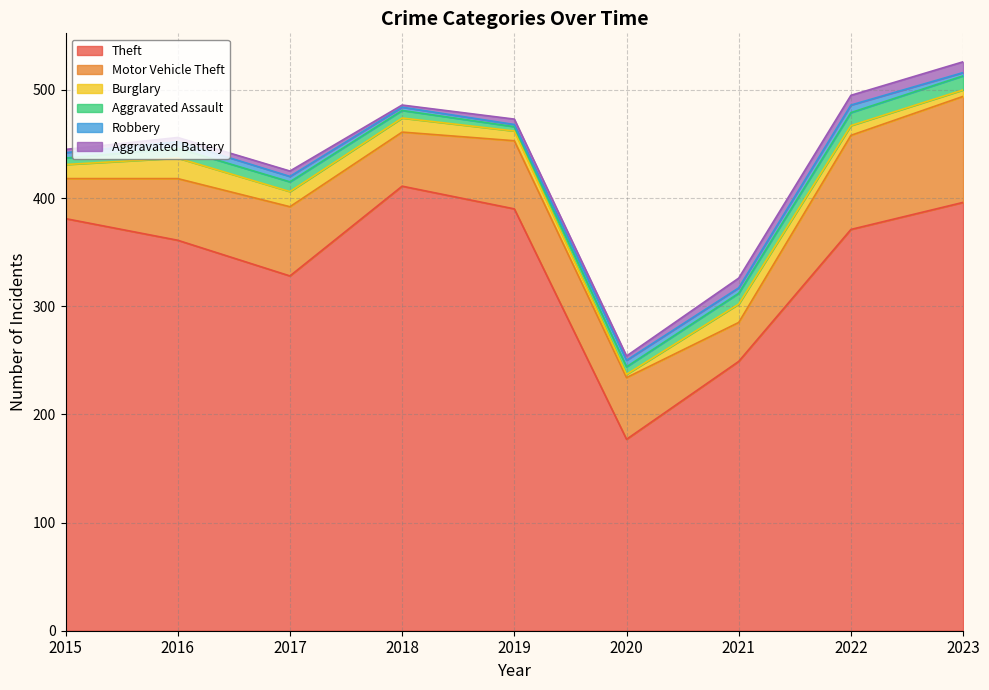

At which label does Motor Vehicle Theft first exceed 57?

2017